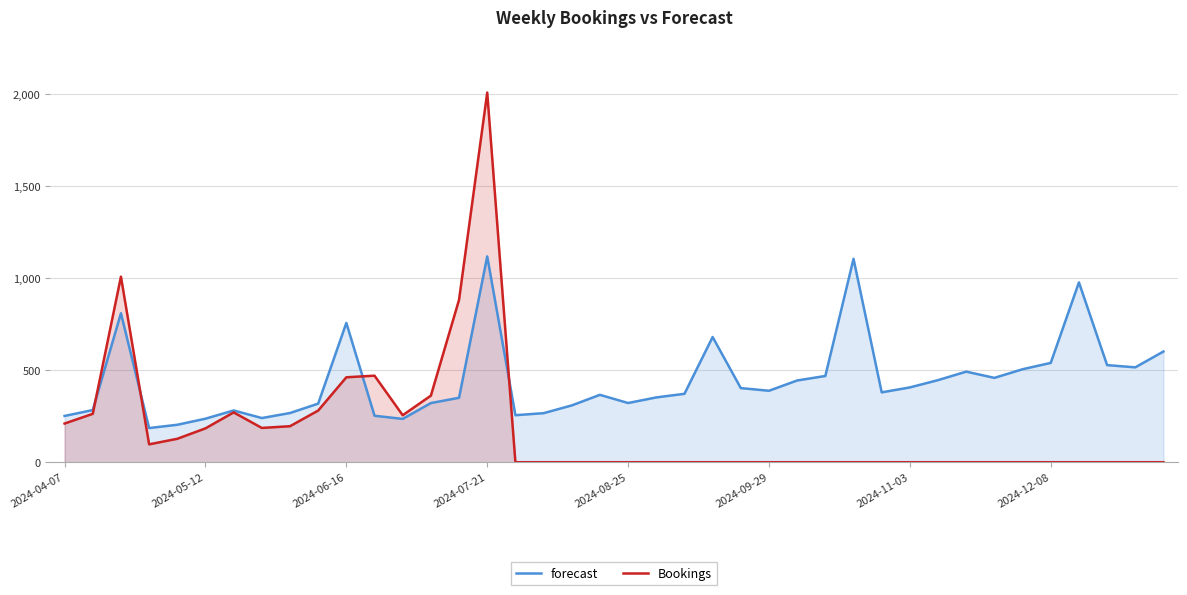

Which series has the largest total across all categories?

forecast